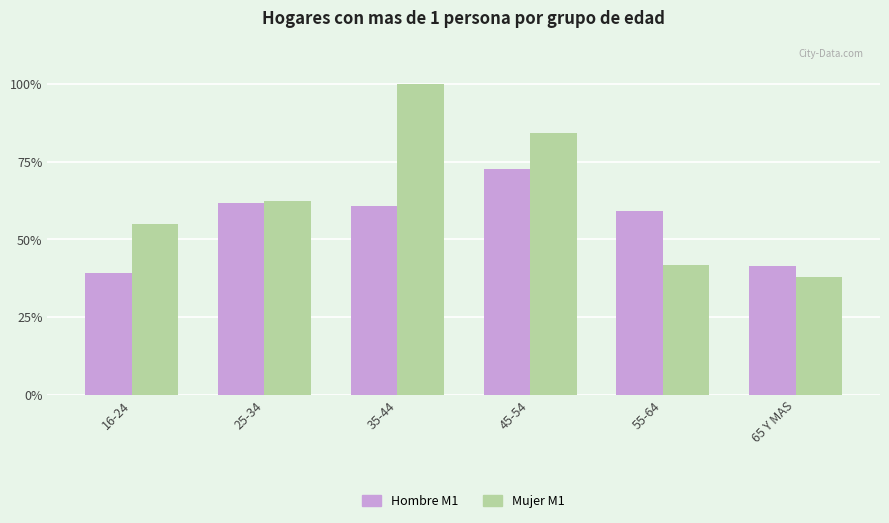

What is the label of the 3rd bar from the left?

35-44